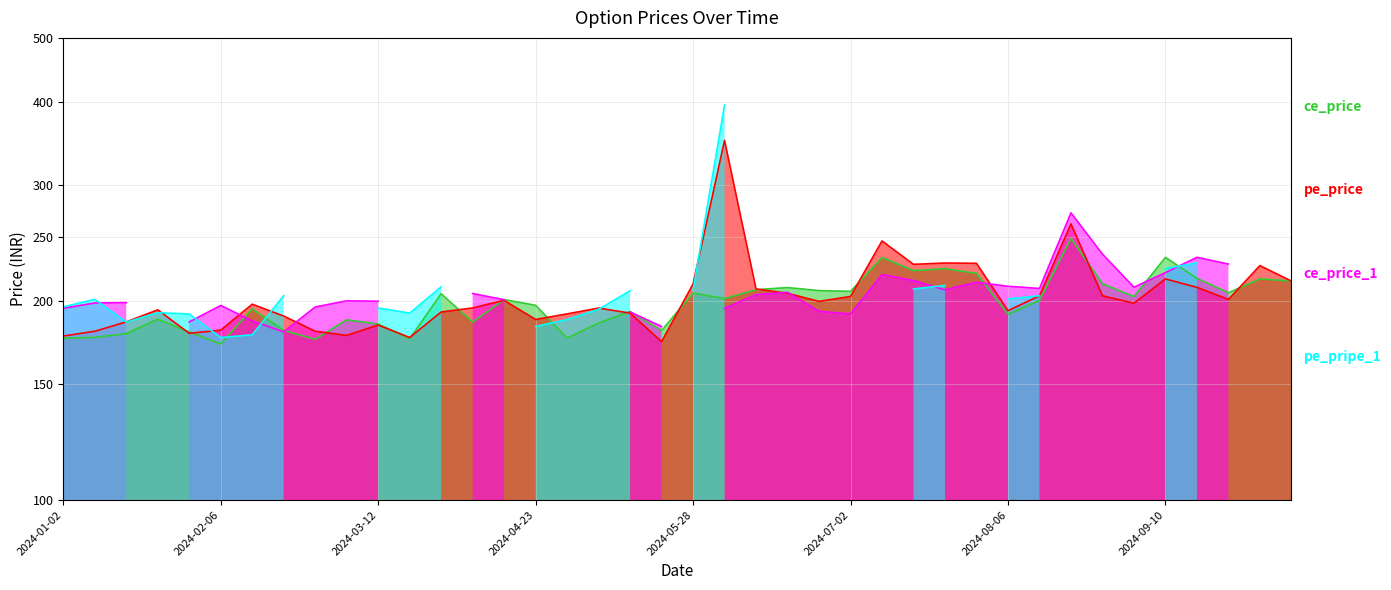

What is the value of the ce_price point at the 8th from the left?

180.6